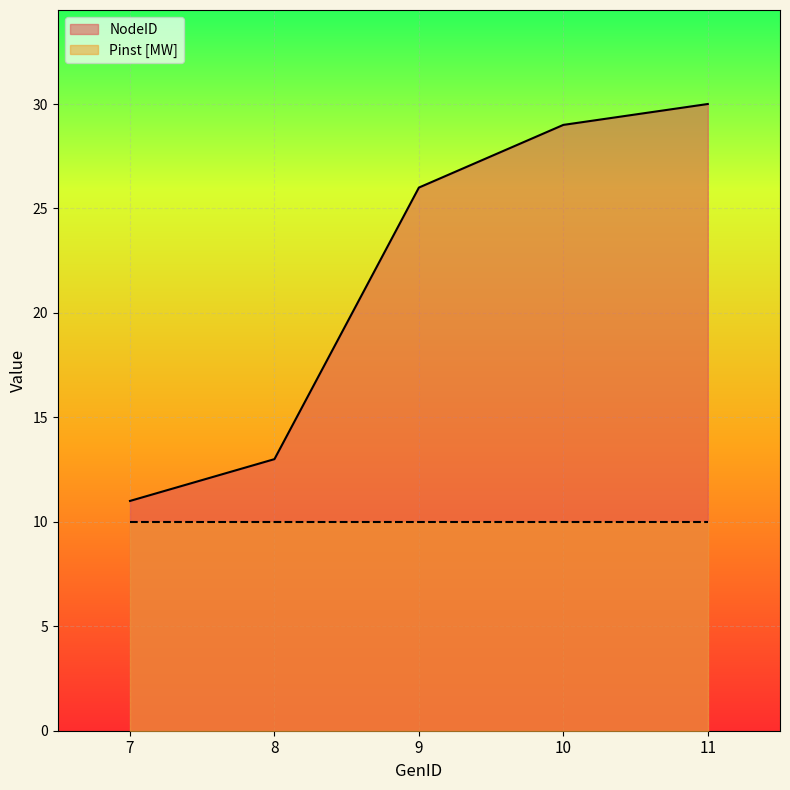

Is it true that the value at 8 is 13?

True